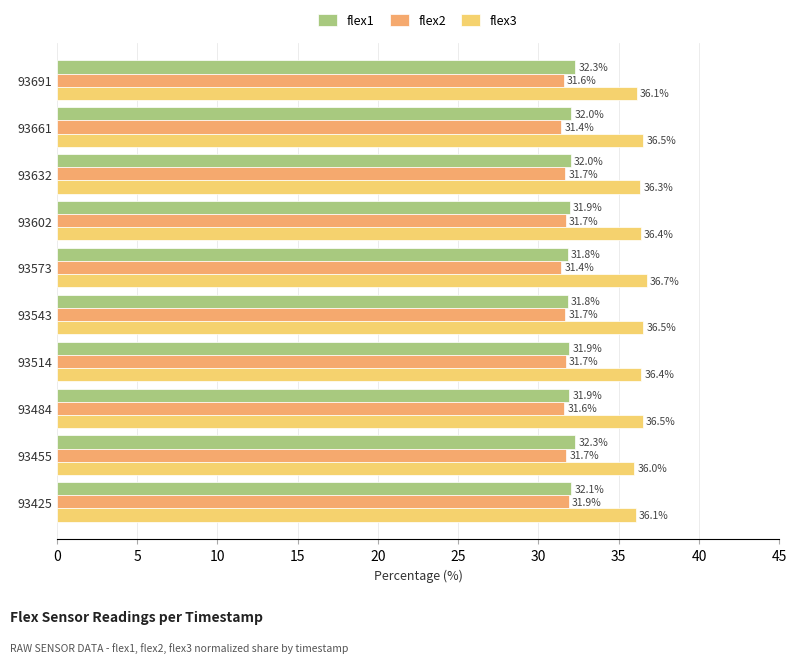

What is the spread (max minus min) of values at 93602?

4.7